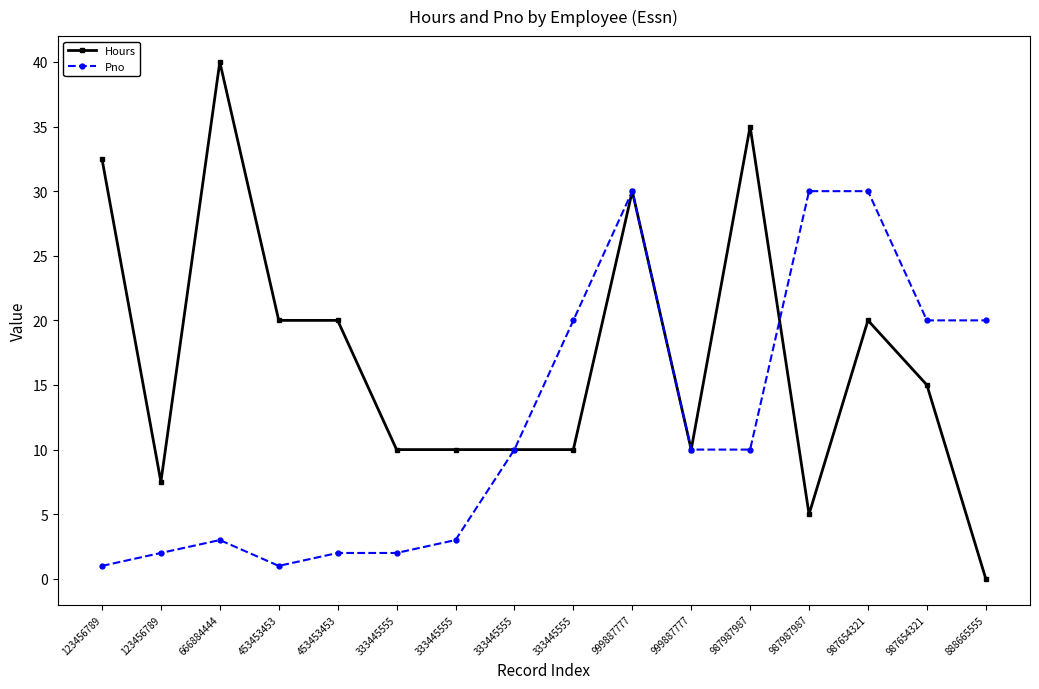

How many interior local valleys does the Hours series have?

3